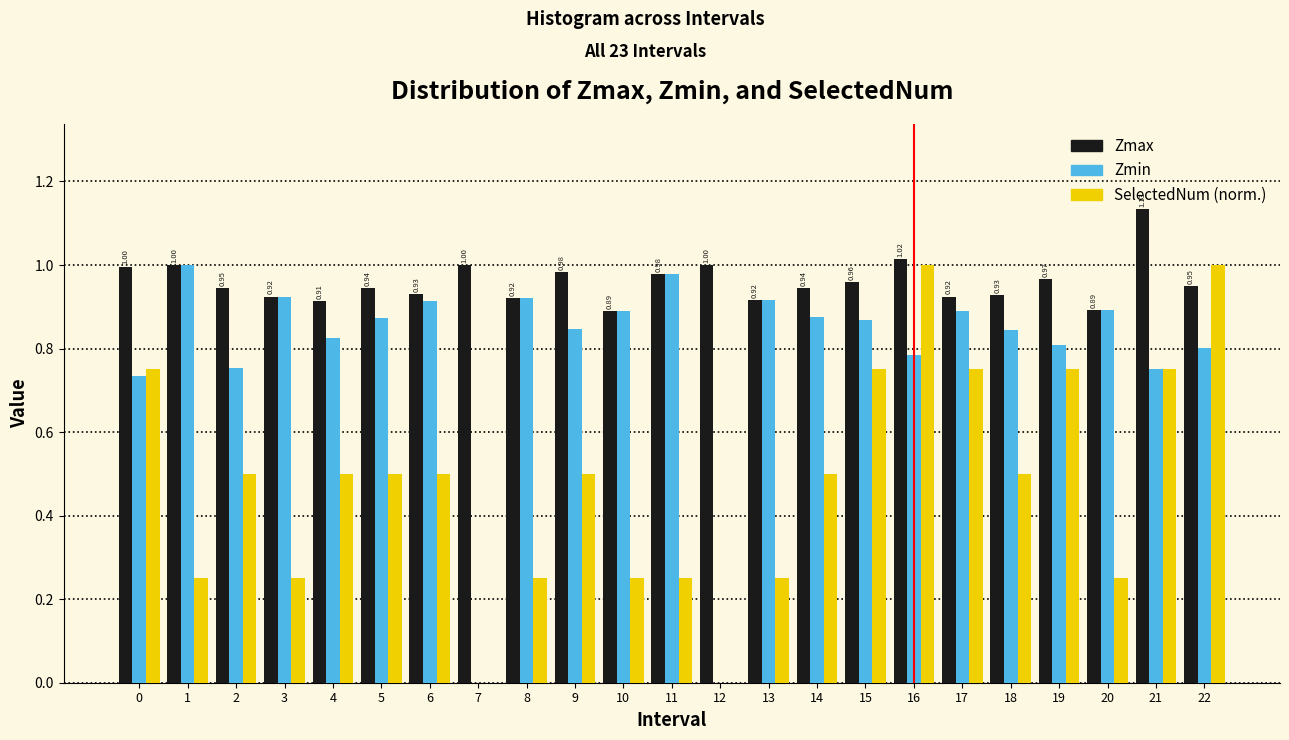

What is the total value across all series at 13?

2.1